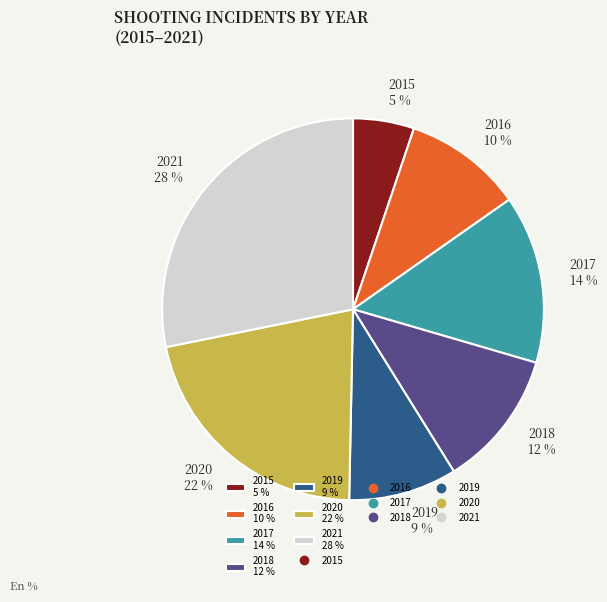

Do 2017 14 % and 2020 22 % together represent more than half of the pie?

No